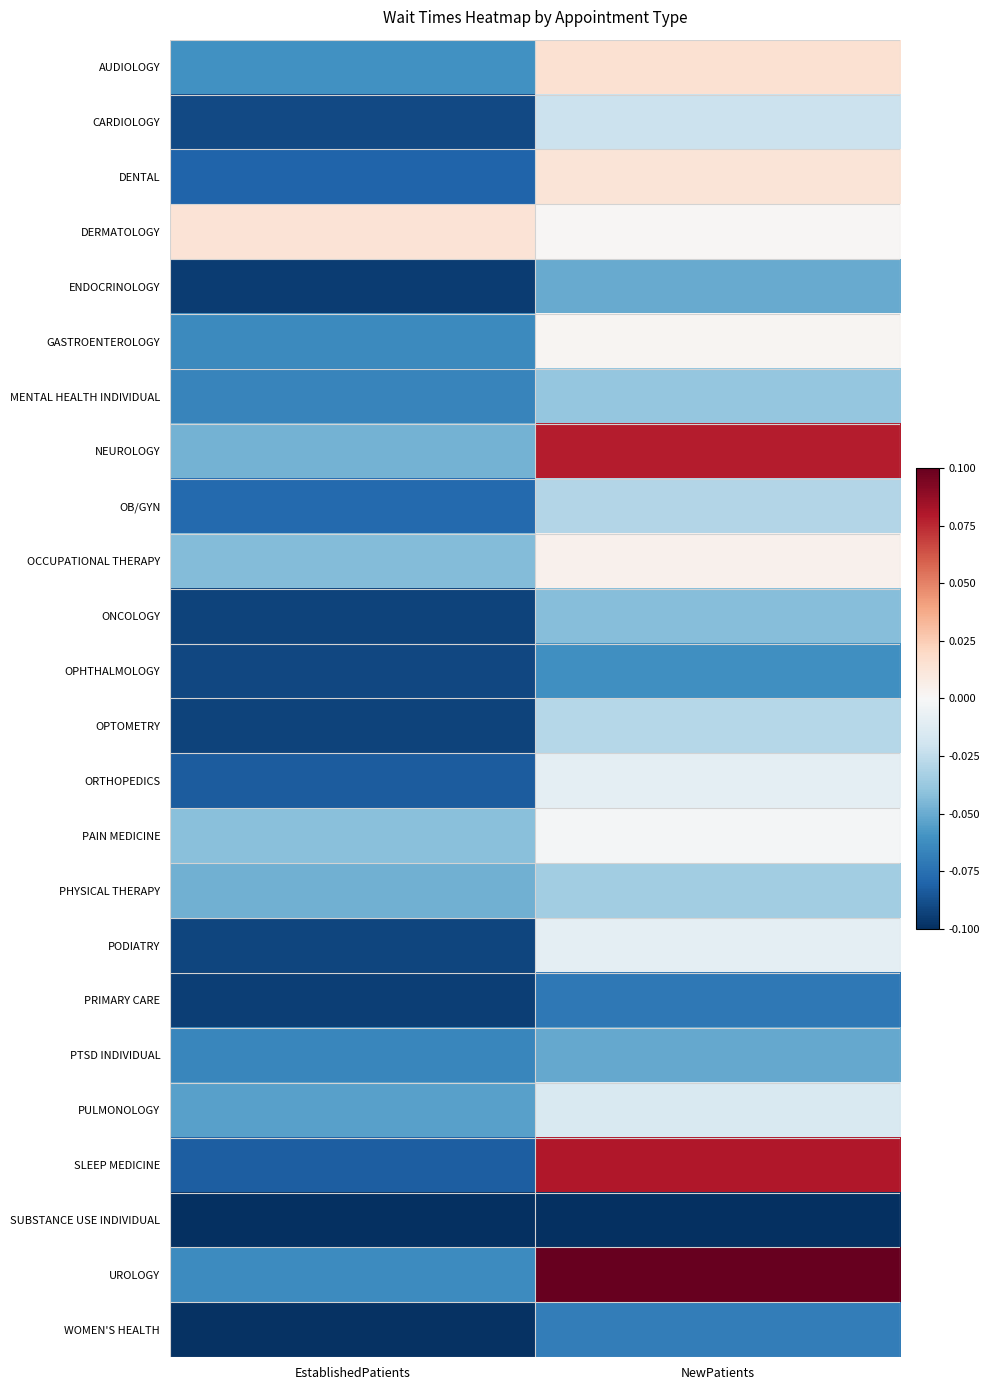

At how many categories does at least one series exceed 0?

2